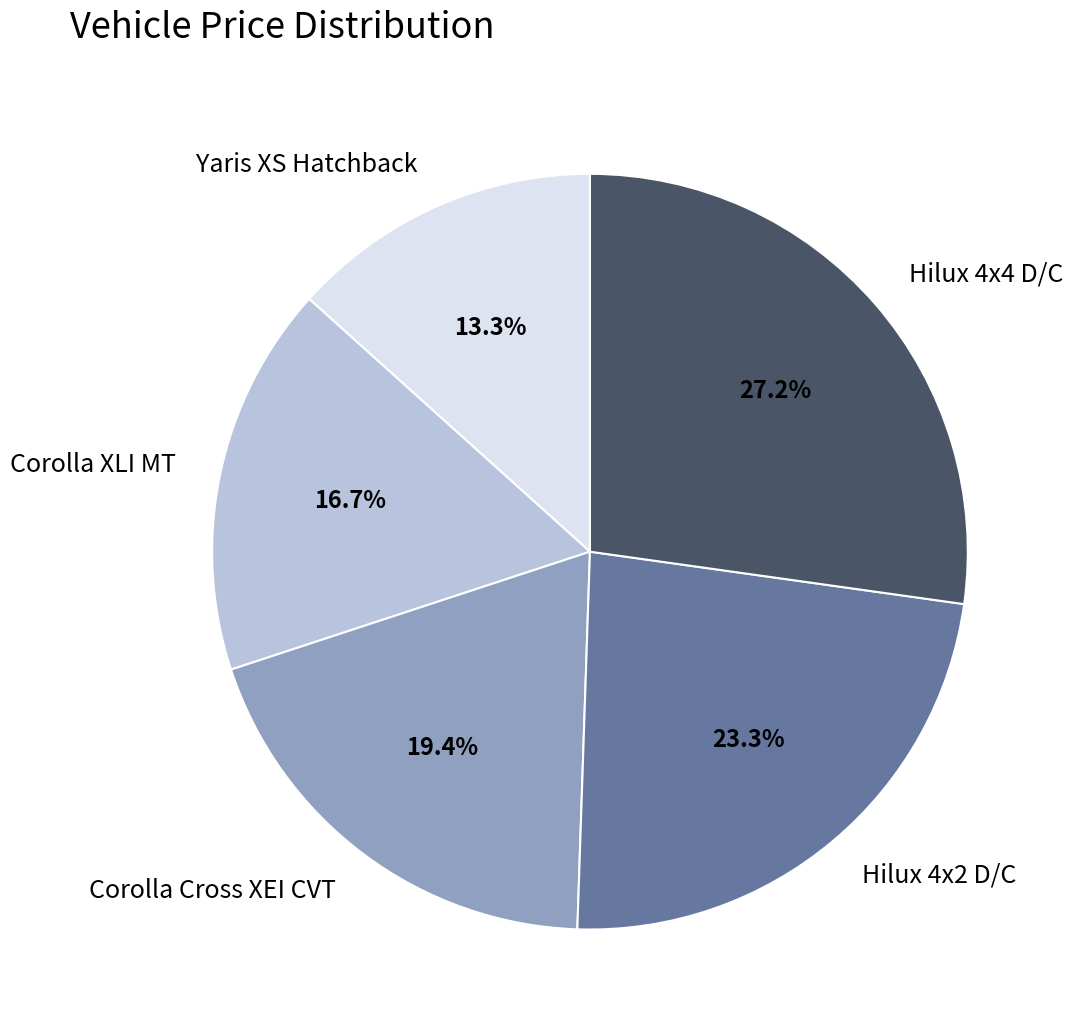

Is there a majority slice in this chart?

No